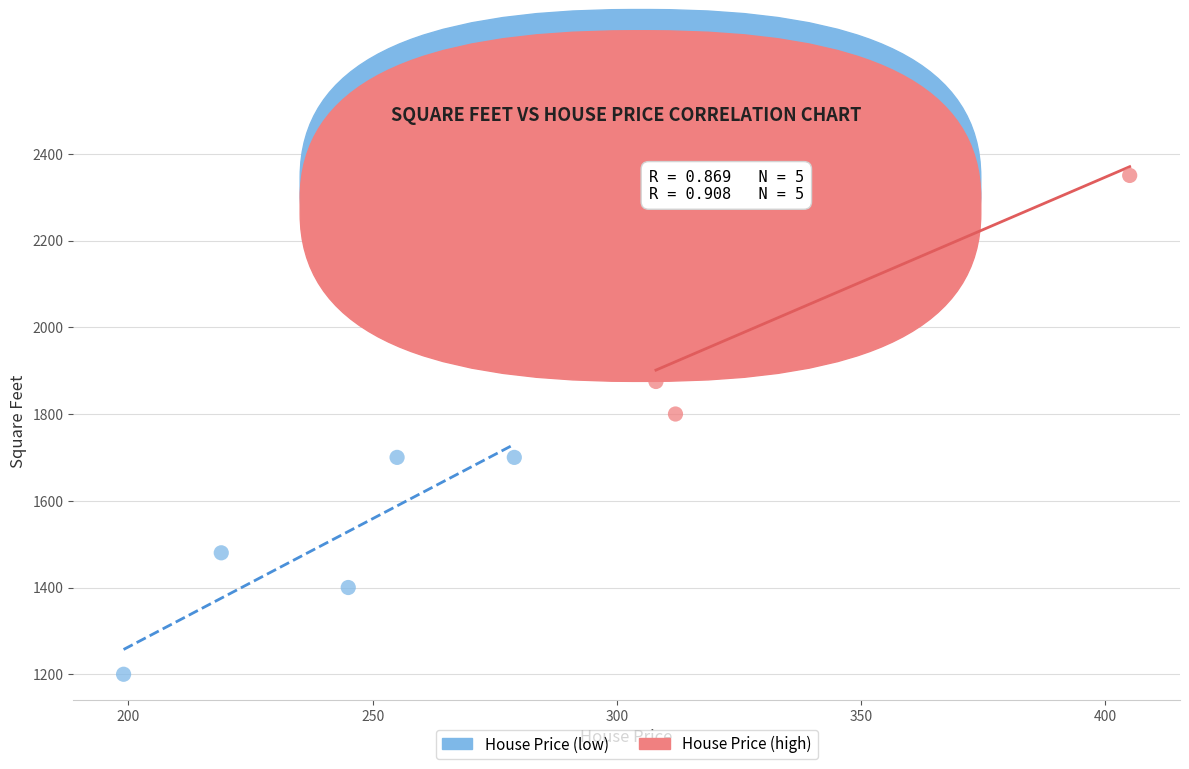

Which series contains the lowest Y value?

House Price (low)